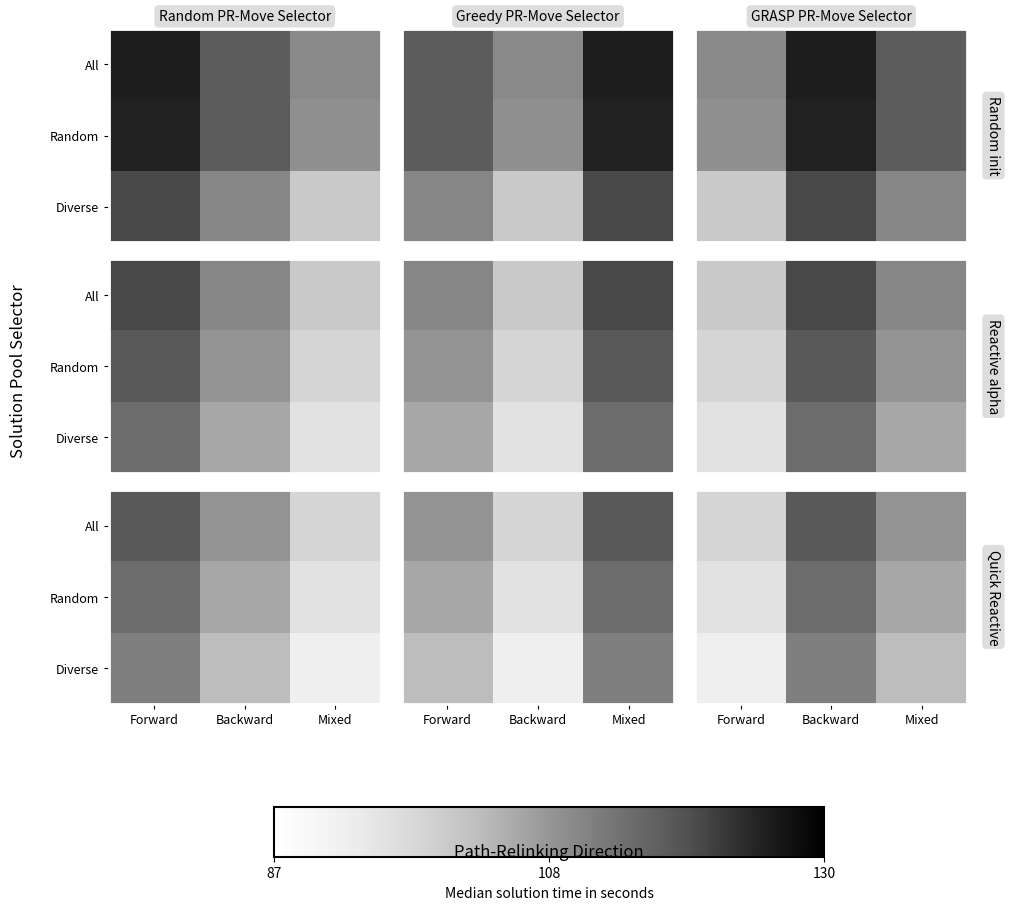

Count the number of data series in this chart.

3